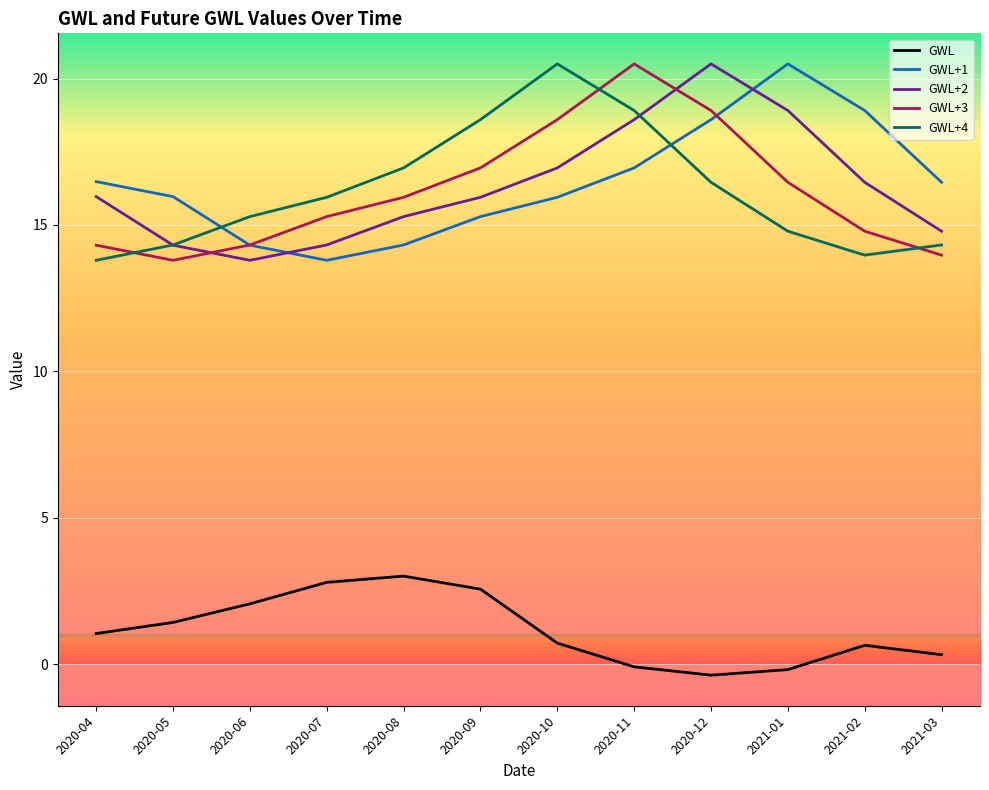

Where is GWL+4 nearest to the value 17?

2020-08